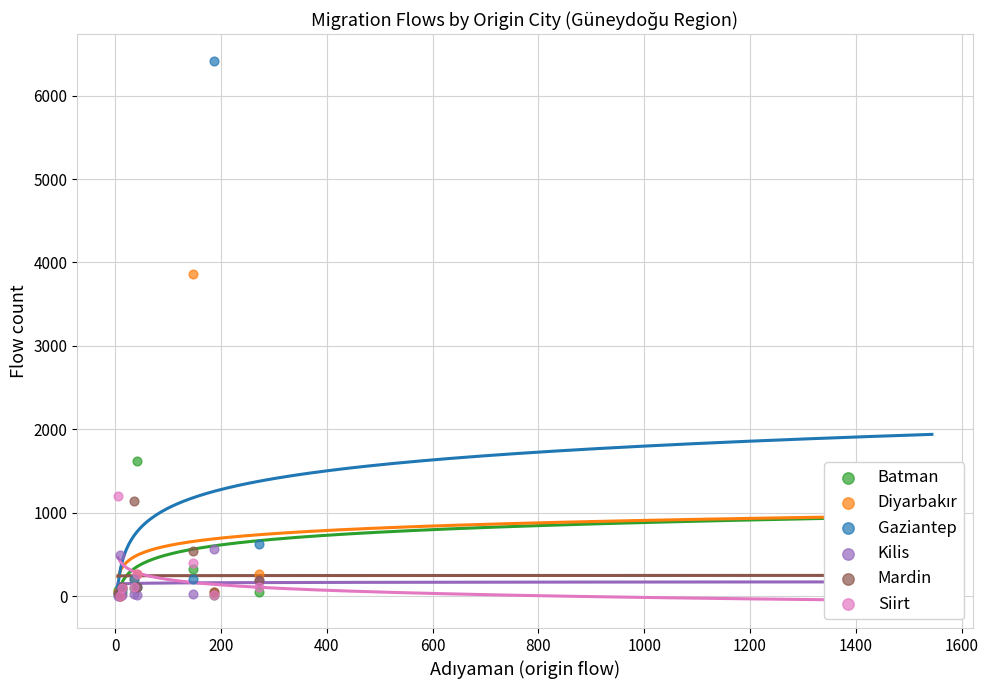

Is the value of Kilis at 0 greater than the value of Diyarbakır at 0?

Yes